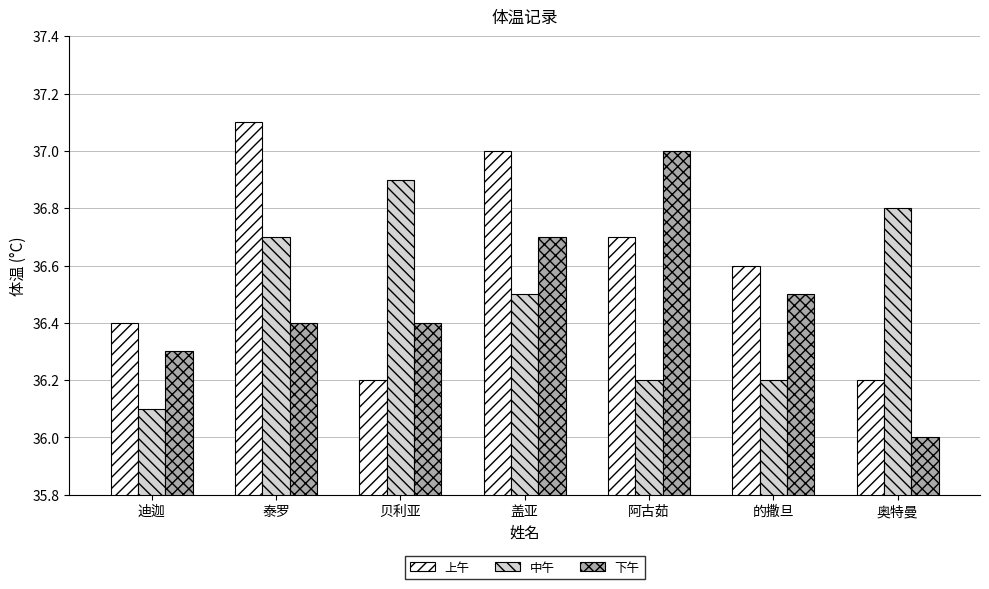

What is the total value across all series at 迪迦?

108.8